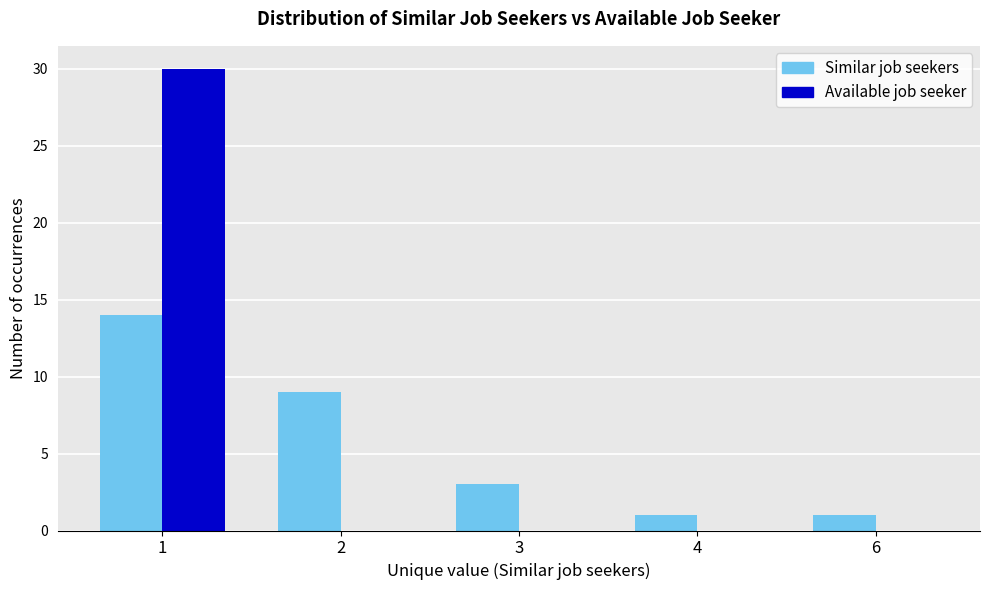

What are all the series names shown in the legend?

Similar job seekers, Available job seeker